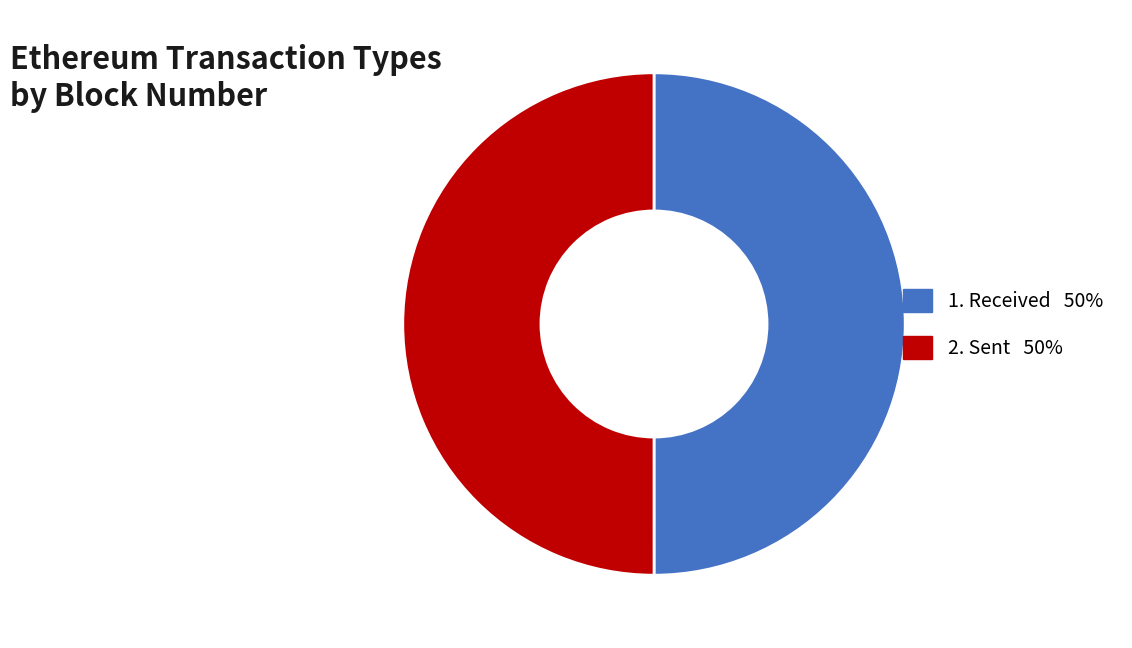

How many segments does this pie chart have?

2